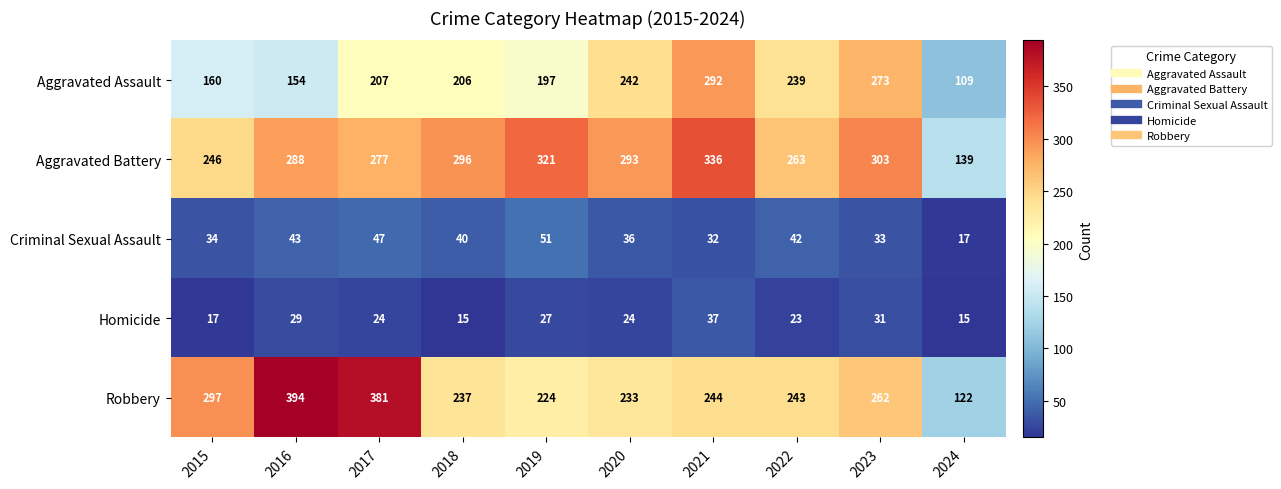

How many data points does each series have?

10